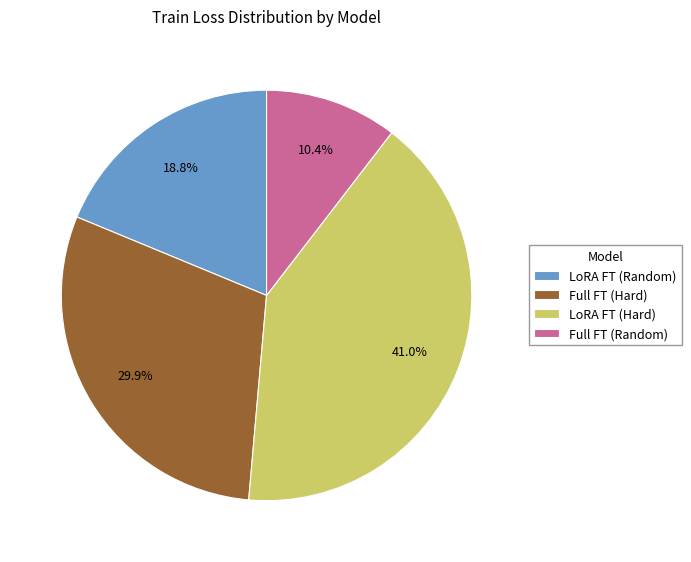

To the nearest percent, what portion does Full FT (Random) represent?

10%